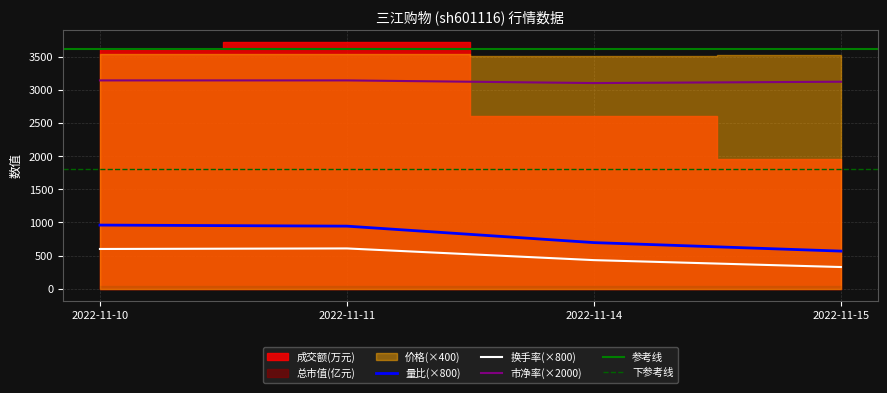

True or false: 价格 and 量比 intersect in this chart.

False